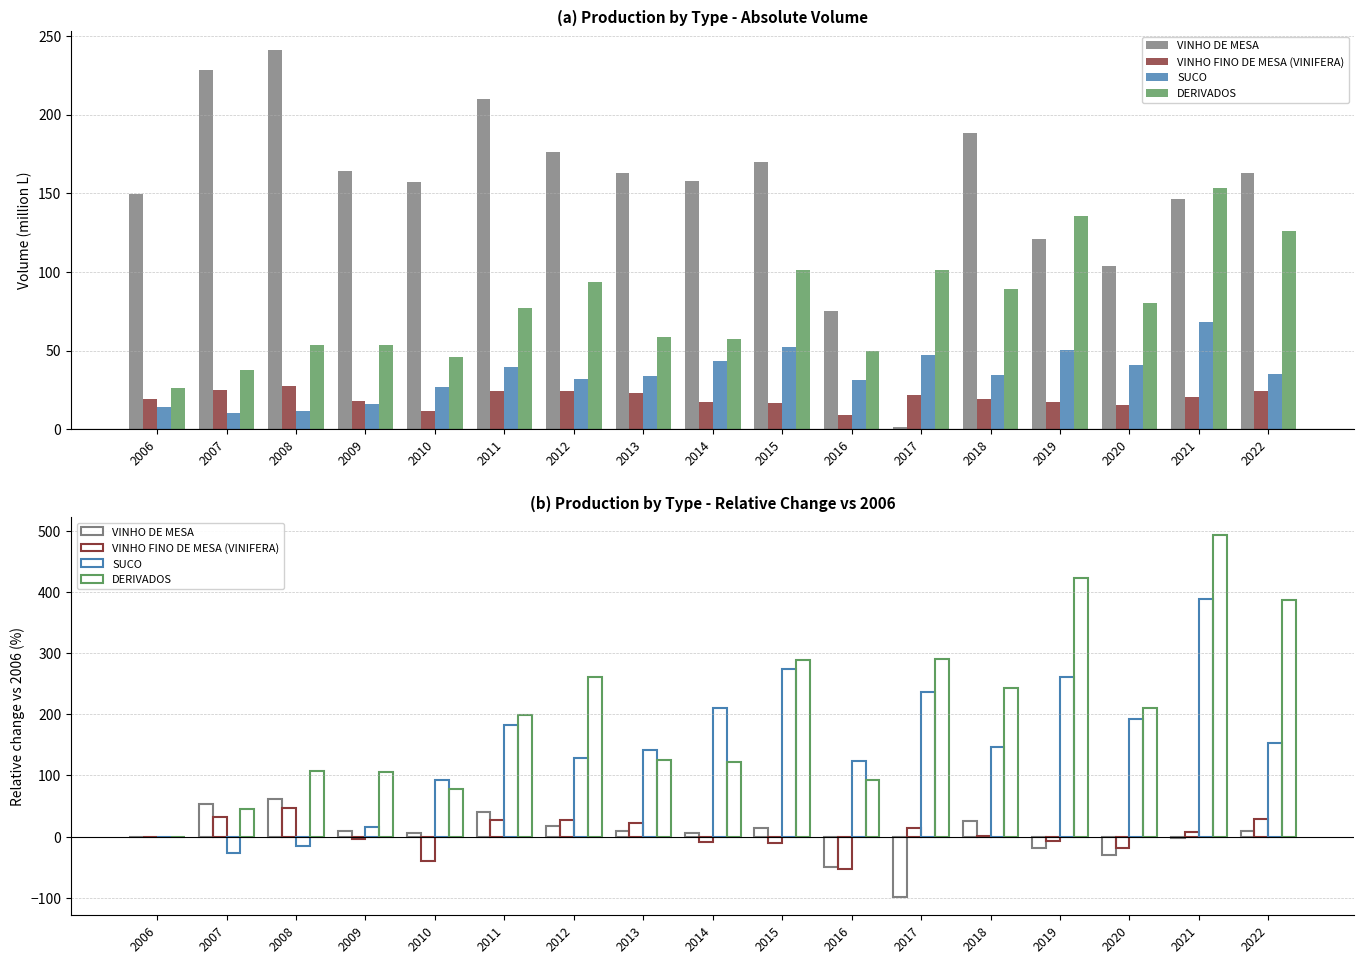

Which series changed the most between 2015 and 2016?

DERIVADOS